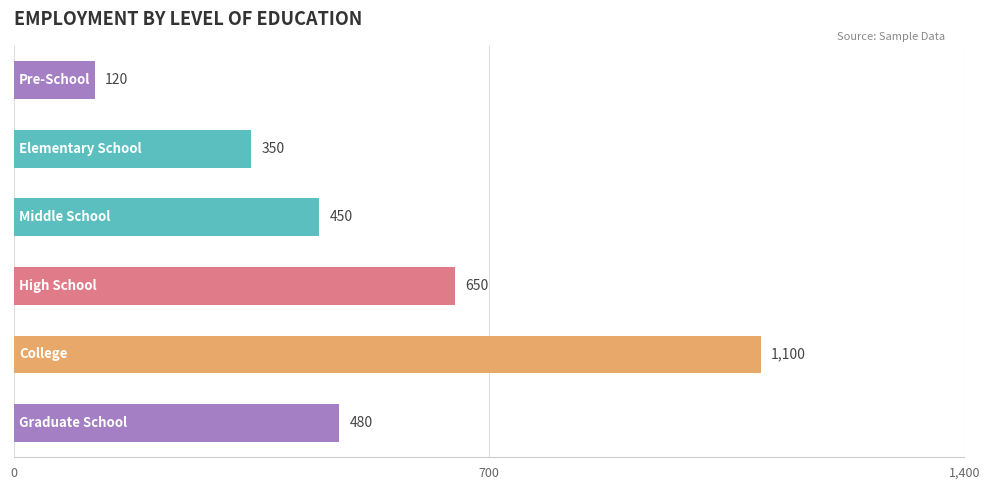

What is the value of the 6th bar from the top?

480